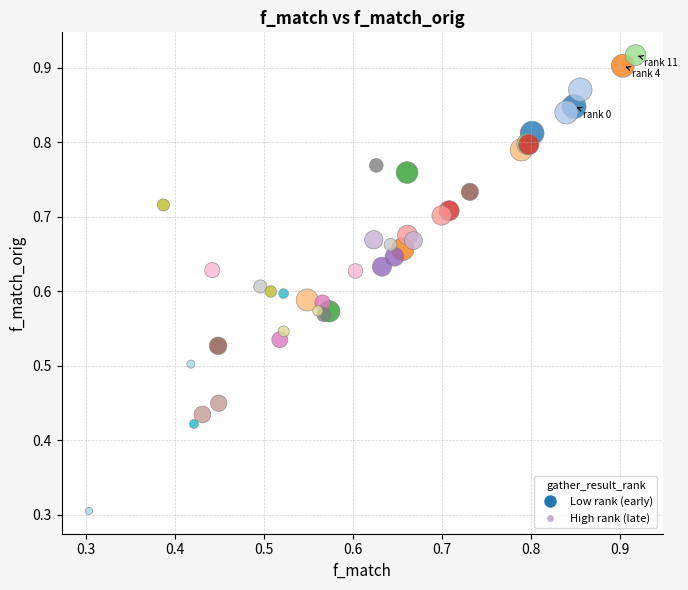

What Y value in the scatter plot is closest to 0?

0.3